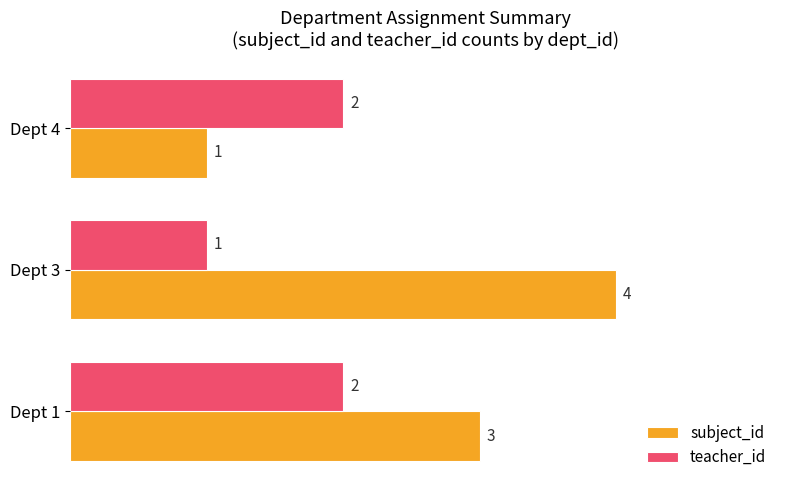

List the labels in order of subject_id value, largest first.

Dept 3, Dept 1, Dept 4